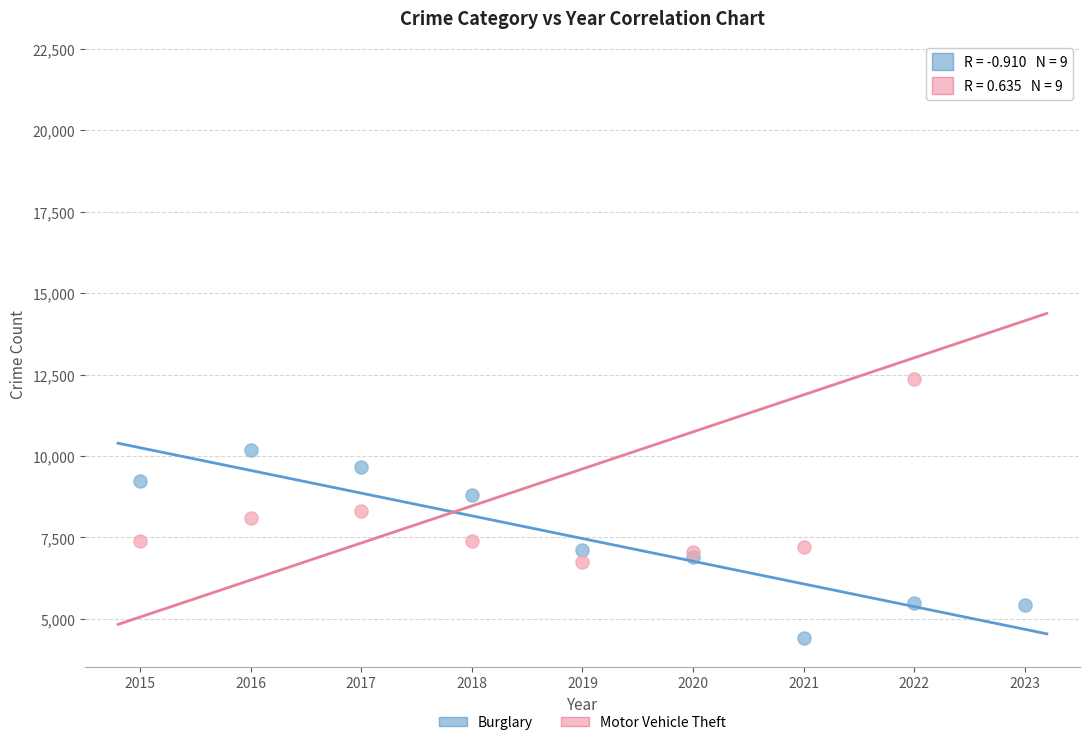

Which series reaches the minimum Y coordinate?

Burglary